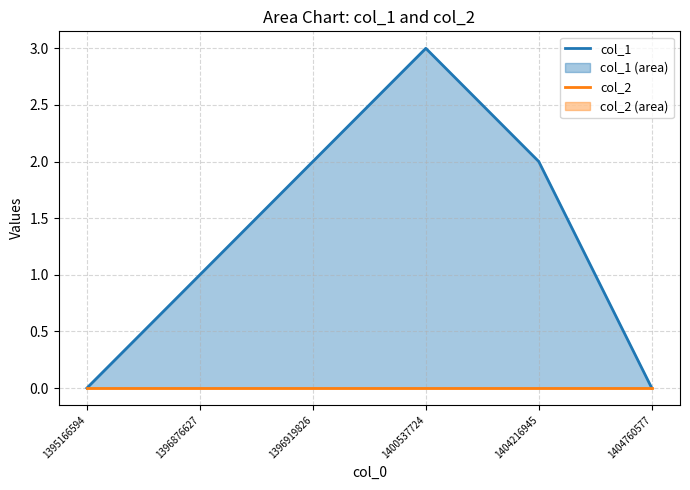

True or false: col_1 and col_2 cross at least once.

False